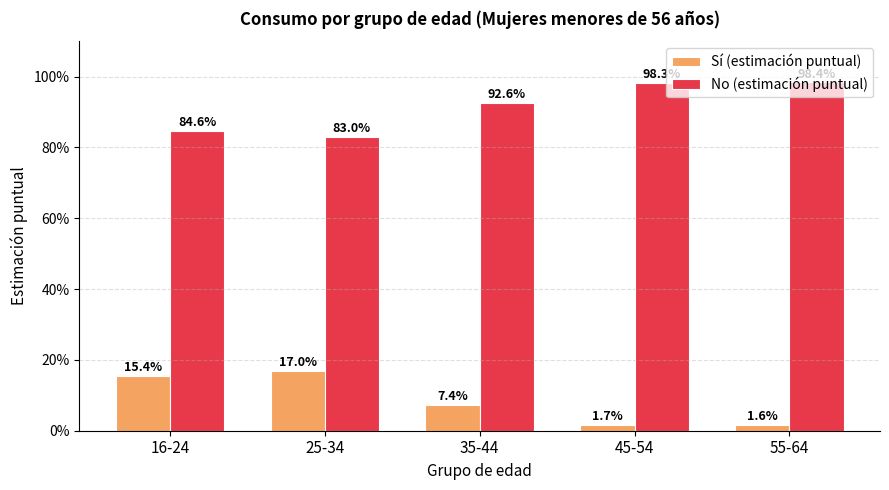

The value of No (estimación puntual) at 35-44 is 0.9. True or false?

True